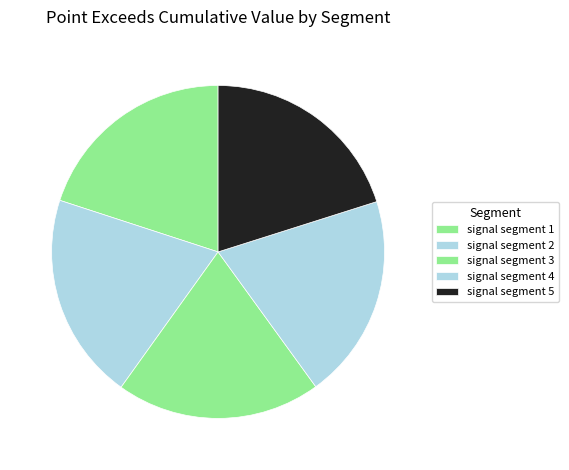

Does any single category account for the majority?

No